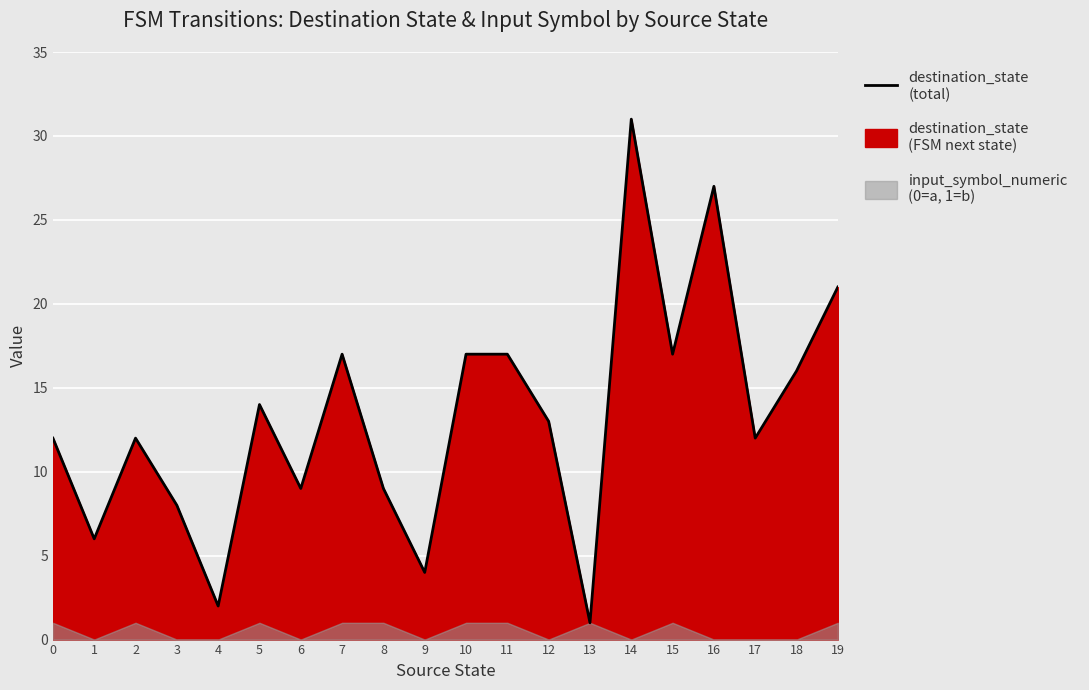

True or false: there are more than 0 points higher than both neighbors.

True